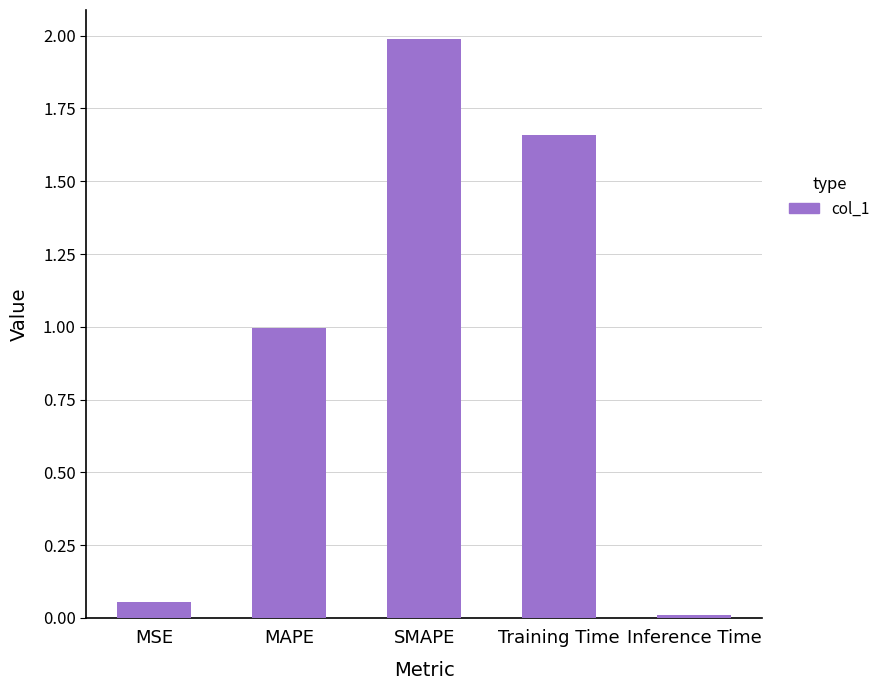

What is the maximum value shown in the chart?

2.0